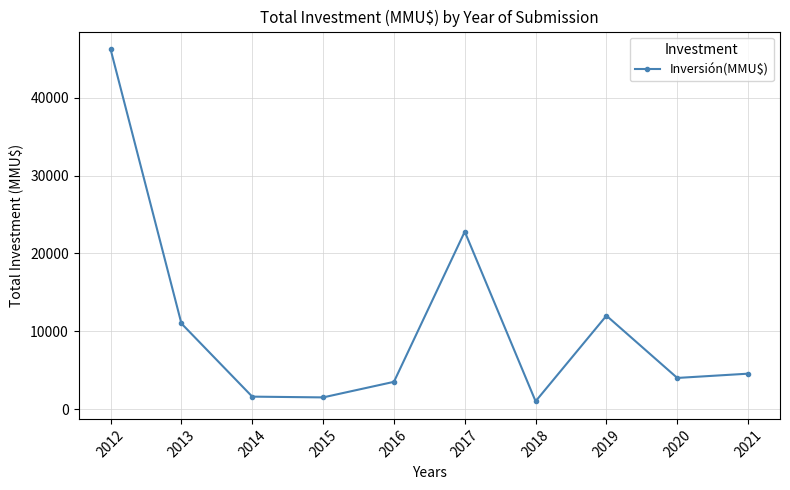

True or false: there are more than 2 points higher than both neighbors.

False